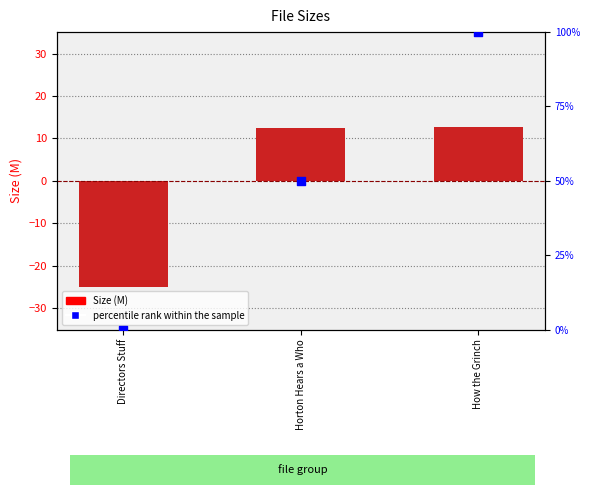

Which series contains the highest Y value?

percentile rank within the sample